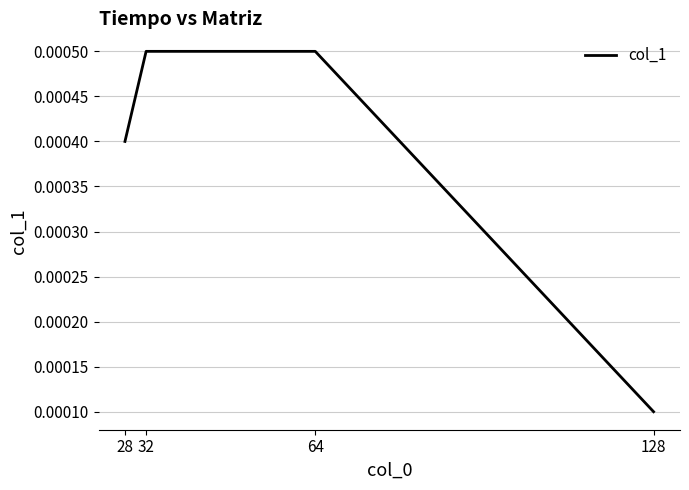

True or false: the data has more than 1 interior local peaks.

False